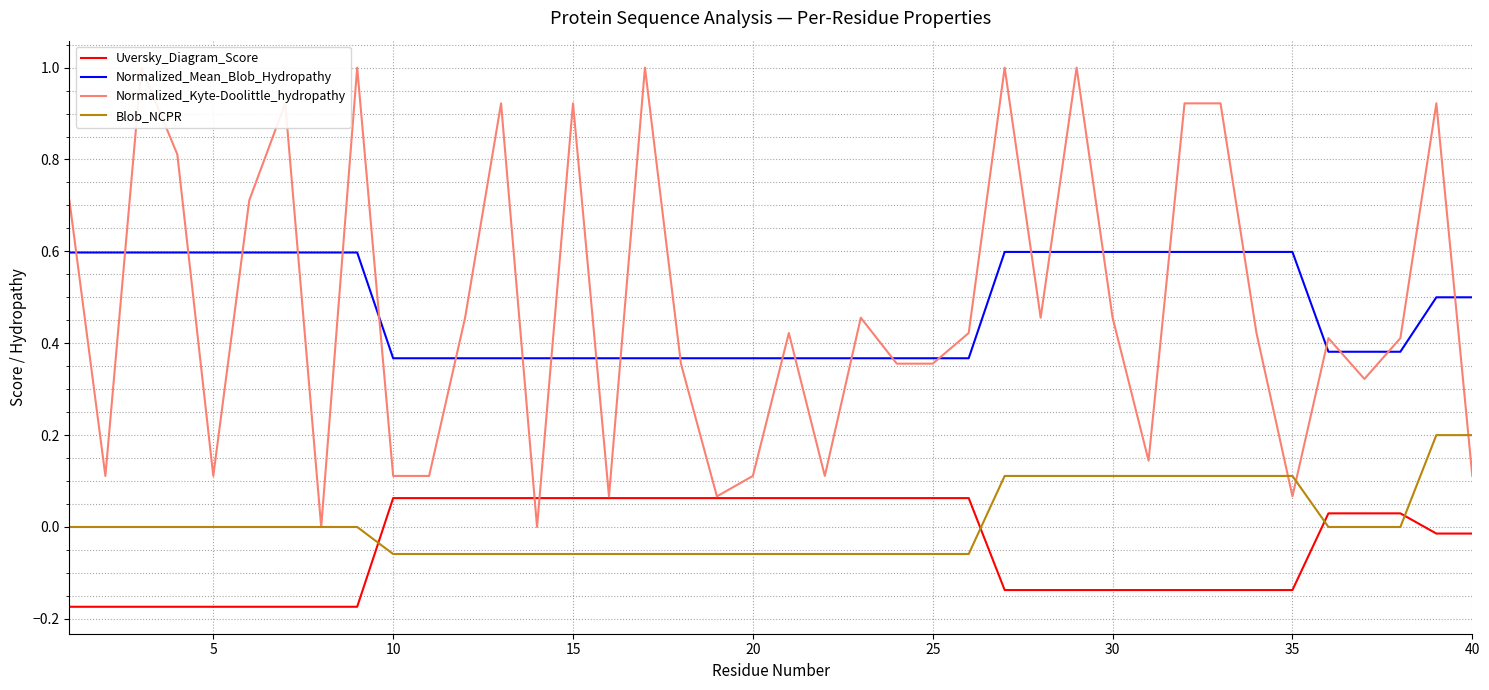

Reading left to right, list all the values displayed in this chart.

Uversky_Diagram_Score: -0.2	-0.2	-0.2	-0.2	-0.2	-0.2	-0.2	-0.2	-0.2	0.1	0.1	0.1	0.1	0.1	0.1	0.1	0.1	0.1	0.1	0.1	0.1	0.1	0.1	0.1	0.1	0.1	-0.1	-0.1	-0.1	-0.1	-0.1	-0.1	-0.1	-0.1	-0.1	0.0	0.0	0.0	-0.0	-0.0
Normalized_Mean_Blob_Hydropathy: 0.6	0.6	0.6	0.6	0.6	0.6	0.6	0.6	0.6	0.4	0.4	0.4	0.4	0.4	0.4	0.4	0.4	0.4	0.4	0.4	0.4	0.4	0.4	0.4	0.4	0.4	0.6	0.6	0.6	0.6	0.6	0.6	0.6	0.6	0.6	0.4	0.4	0.4	0.5	0.5
Normalized_Kyte-Doolittle_hydropathy: 0.7	0.1	1.0	0.8	0.1	0.7	0.9	0.0	1.0	0.1	0.1	0.5	0.9	0.0	0.9	0.1	1.0	0.4	0.1	0.1	0.4	0.1	0.5	0.4	0.4	0.4	1.0	0.5	1.0	0.5	0.1	0.9	0.9	0.4	0.1	0.4	0.3	0.4	0.9	0.1
Blob_NCPR: 0.0	0.0	0.0	0.0	0.0	0.0	0.0	0.0	0.0	-0.1	-0.1	-0.1	-0.1	-0.1	-0.1	-0.1	-0.1	-0.1	-0.1	-0.1	-0.1	-0.1	-0.1	-0.1	-0.1	-0.1	0.1	0.1	0.1	0.1	0.1	0.1	0.1	0.1	0.1	0.0	0.0	0.0	0.2	0.2